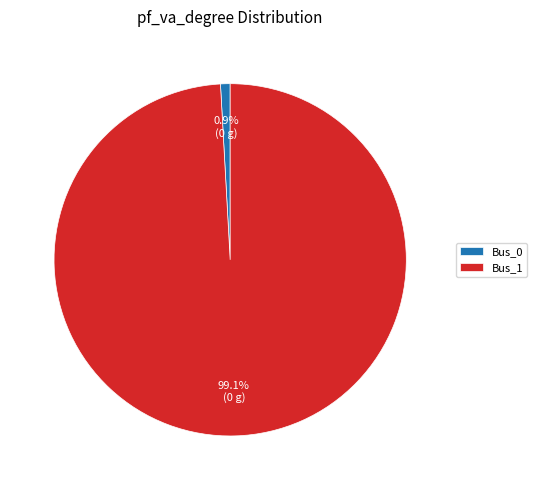

Count the number of slices in the pie.

2